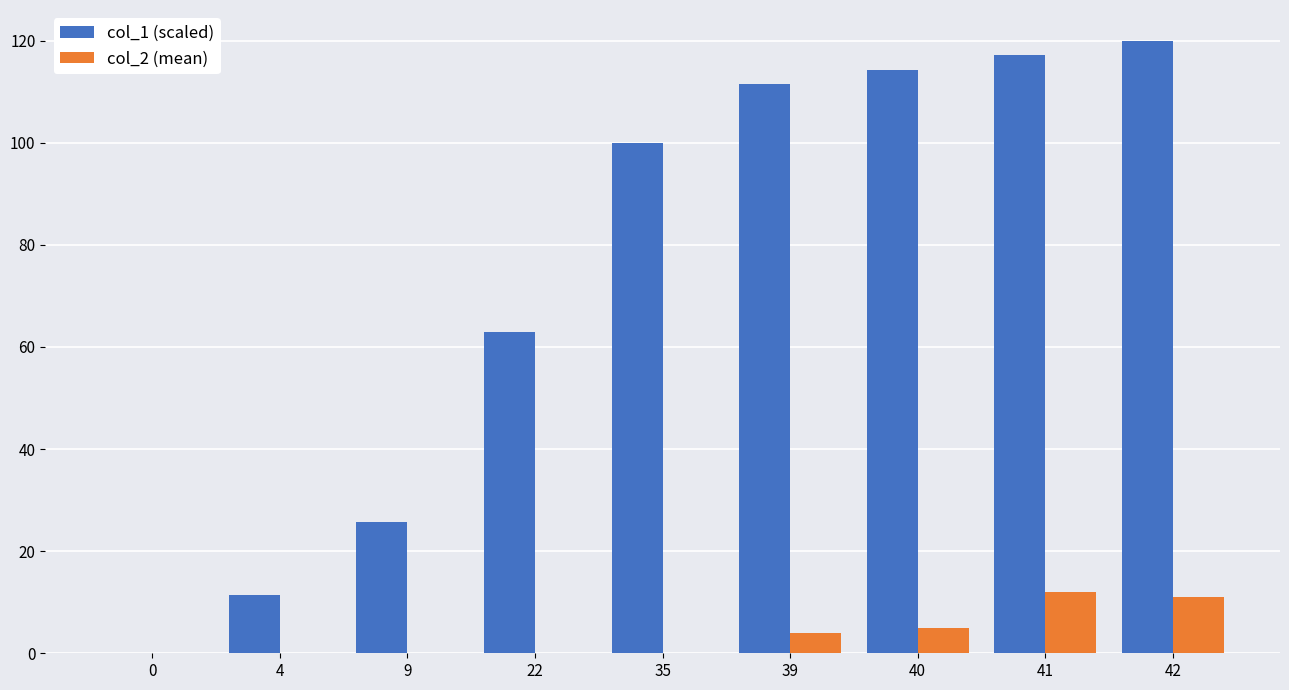

Is it true that col_1 (scaled) equals 25.7 at 9?

True